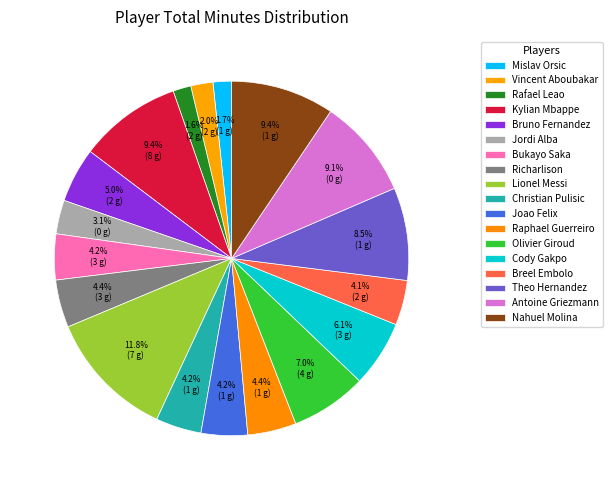

To the nearest percent, what is the difference between the largest and smallest slice percentages?

10%